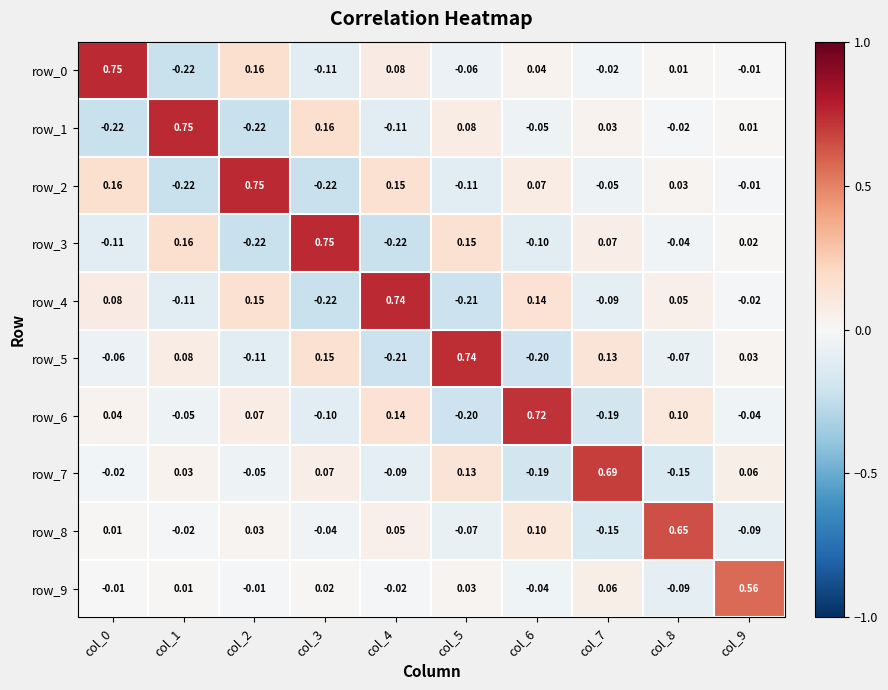

How many values in row_5 are above zero?

5